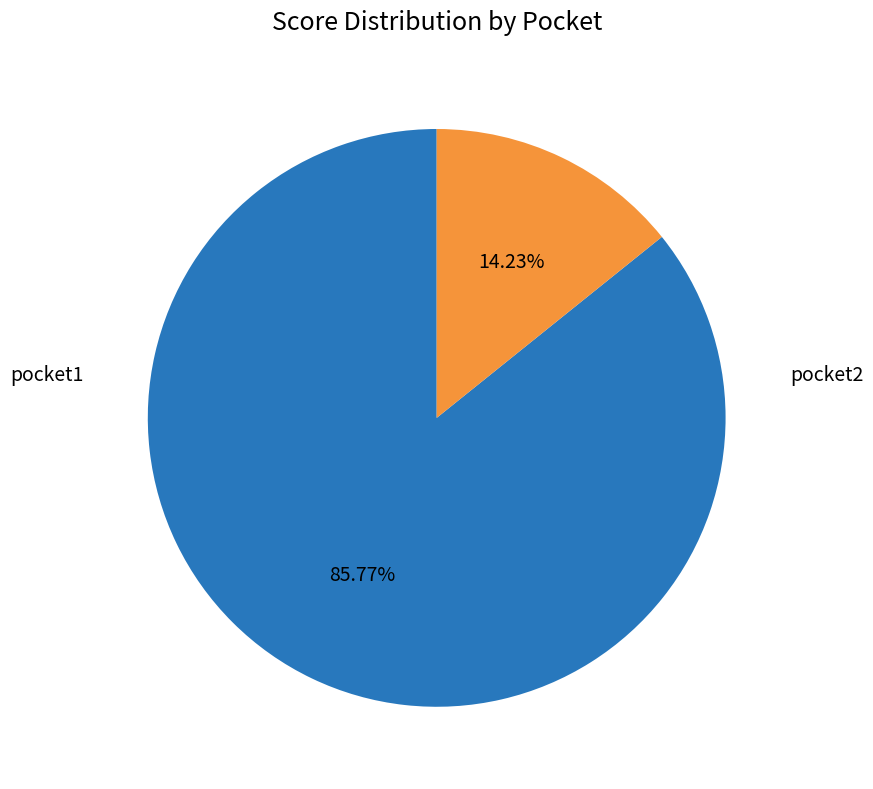

How many segments does this pie chart have?

2